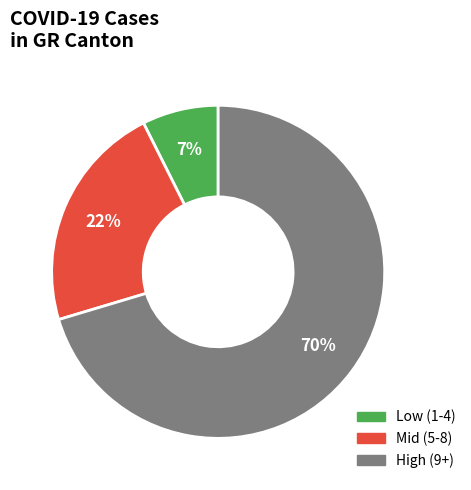

Is the sum of Mid (5-8) and Low (1-4) greater than half?

No